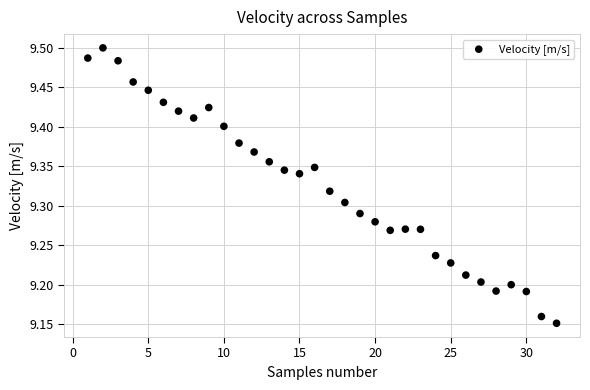

What is the range of Y values (max minus min)?

0.3